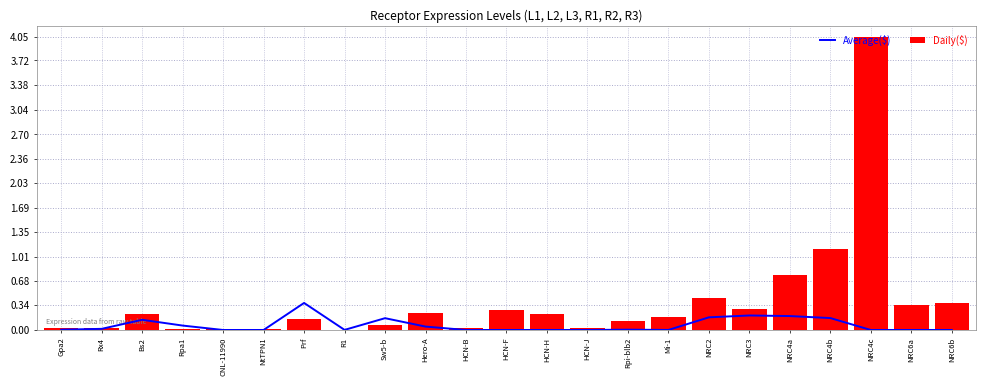

What are all the series names shown in the legend?

Average($), Daily($)